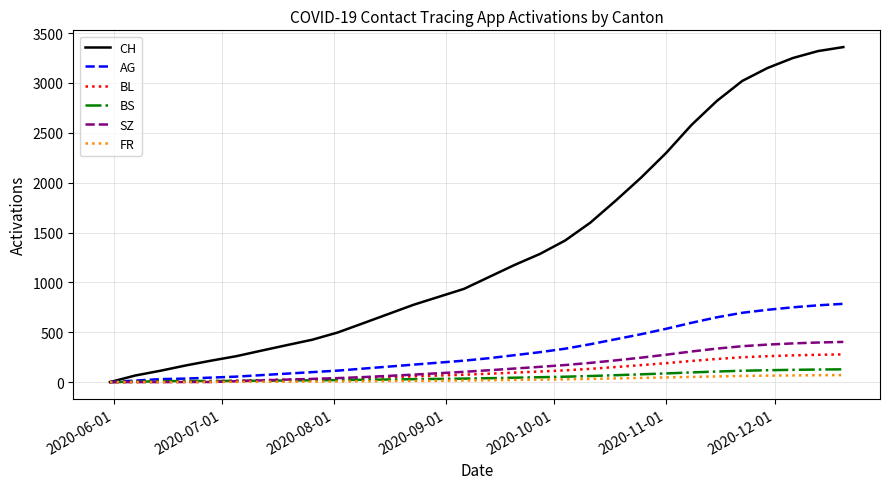

Which series has the largest range (max minus min)?

CH